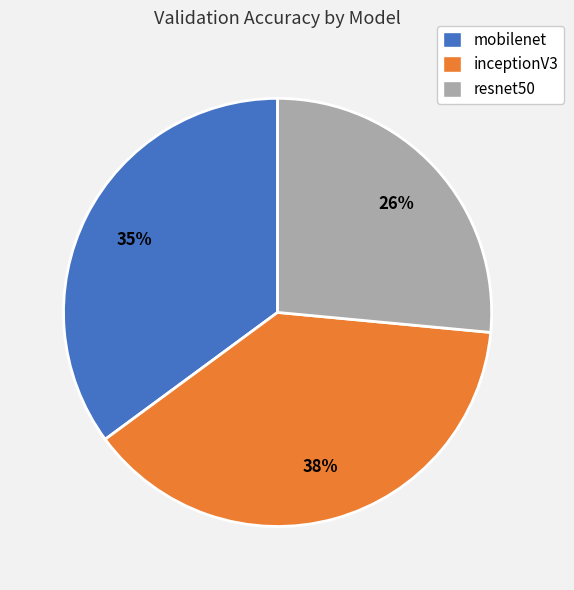

To the nearest percent, what portion does mobilenet represent?

35%